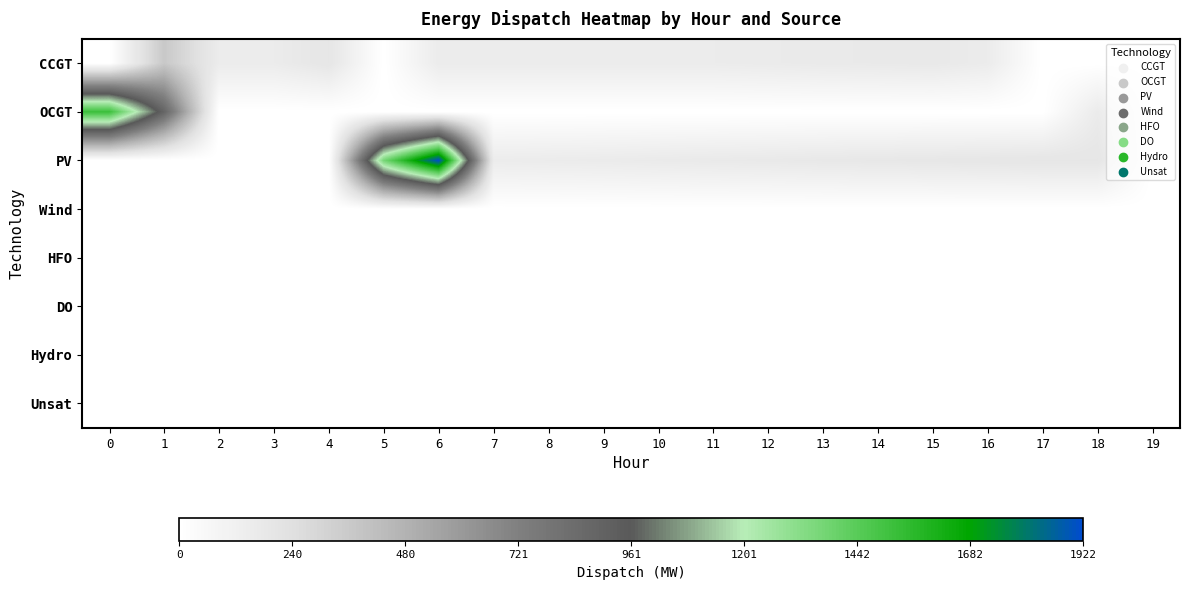

How many series are shown in this chart?

8